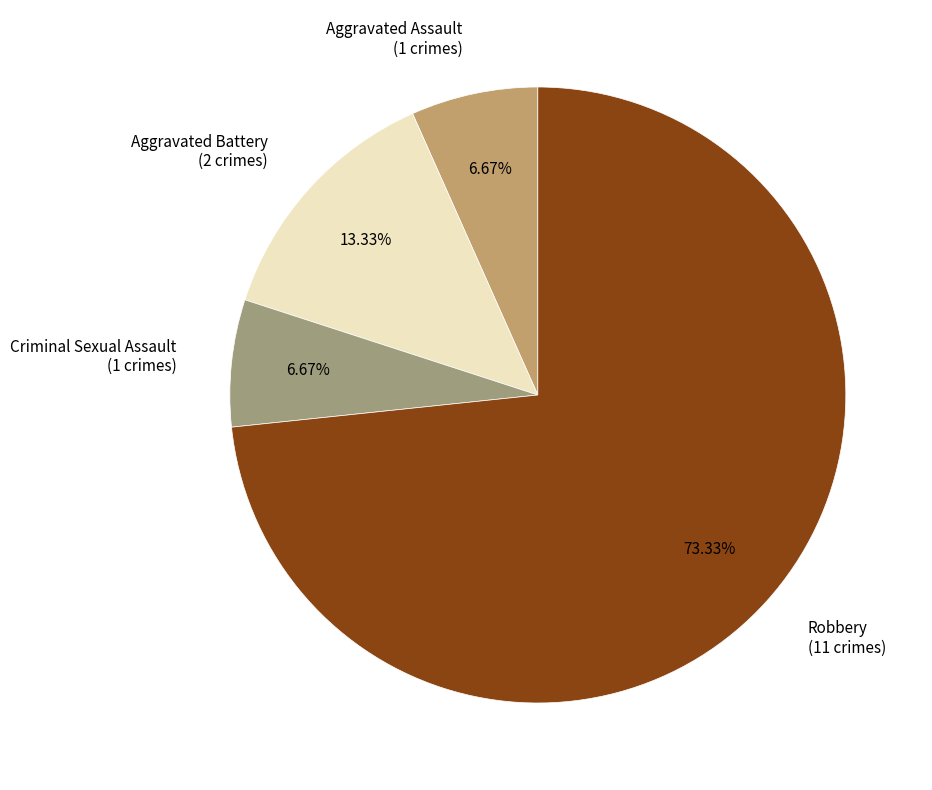

What percentage is the Aggravated Battery slice, to the nearest percent?

13%